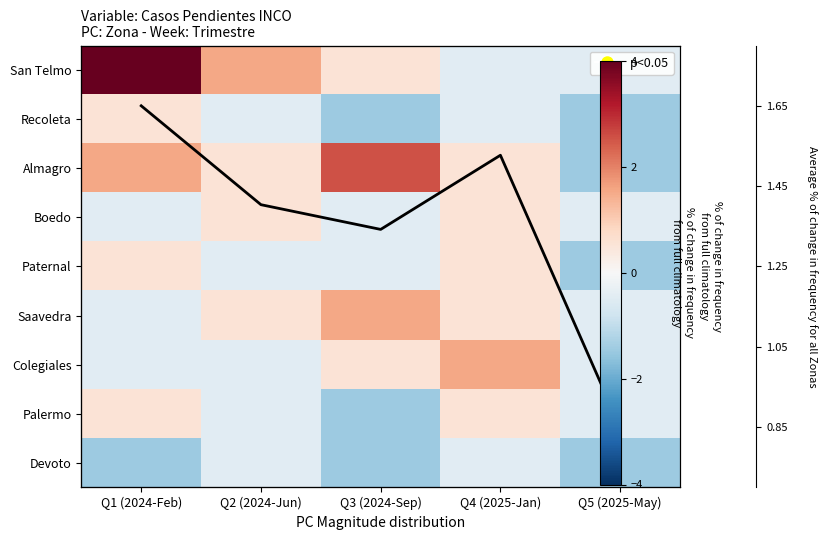

What is the average value of the Paternal series?

-0.3